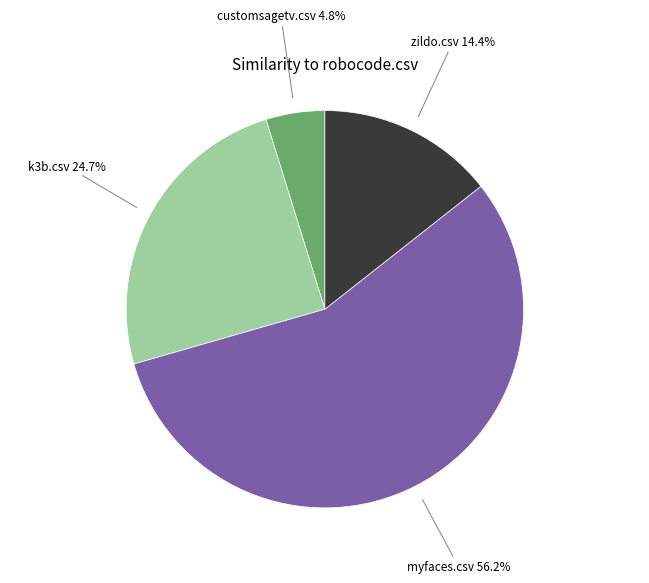

Is there a majority slice in this chart?

Yes